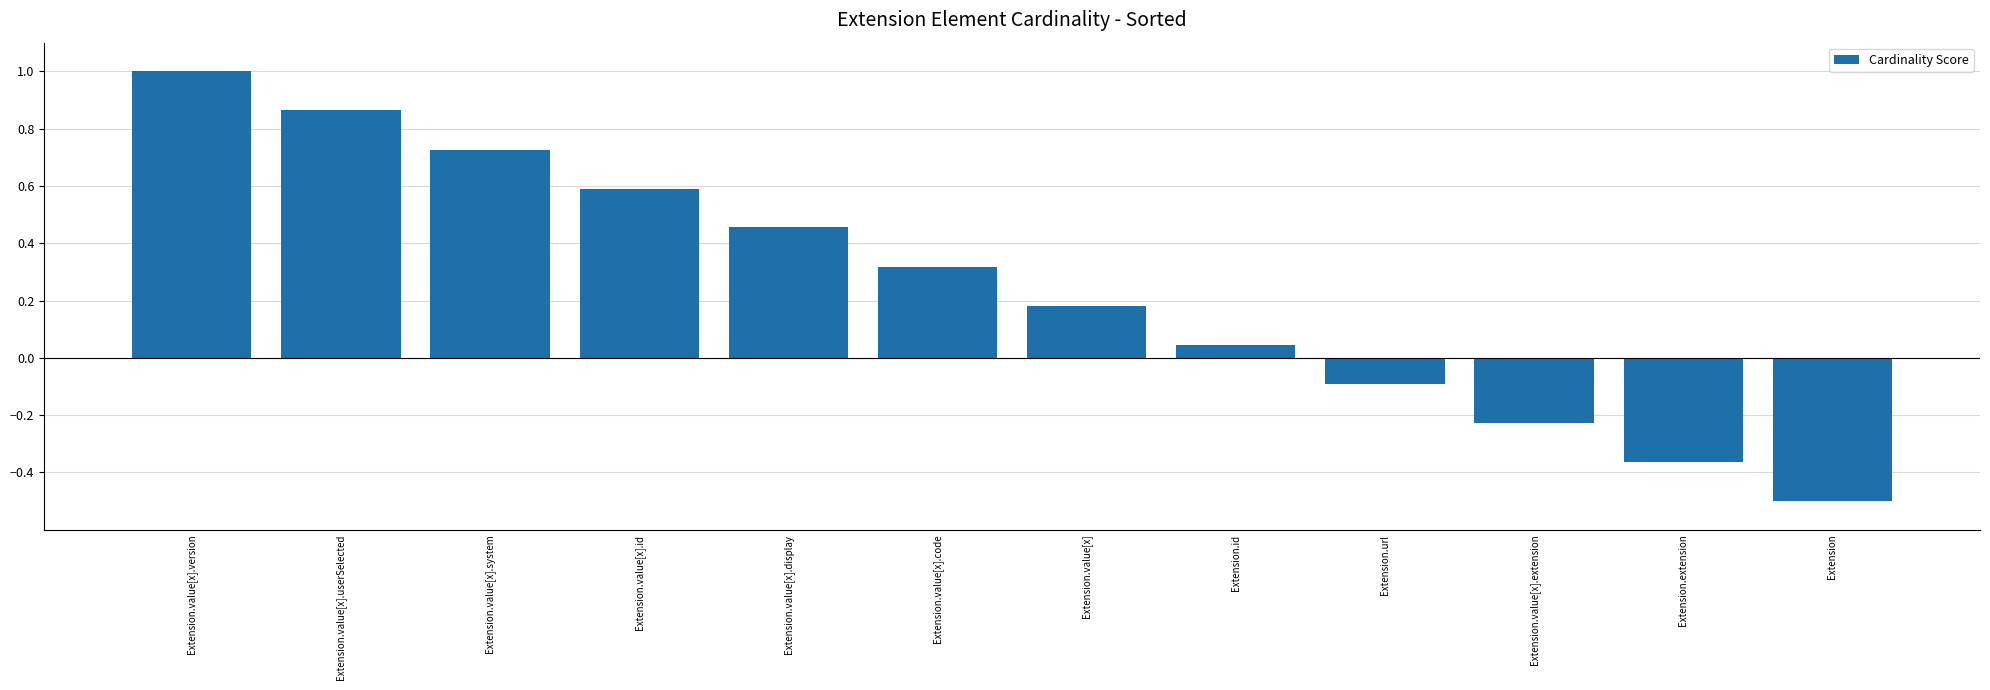

What is the sum of all values?

3.0